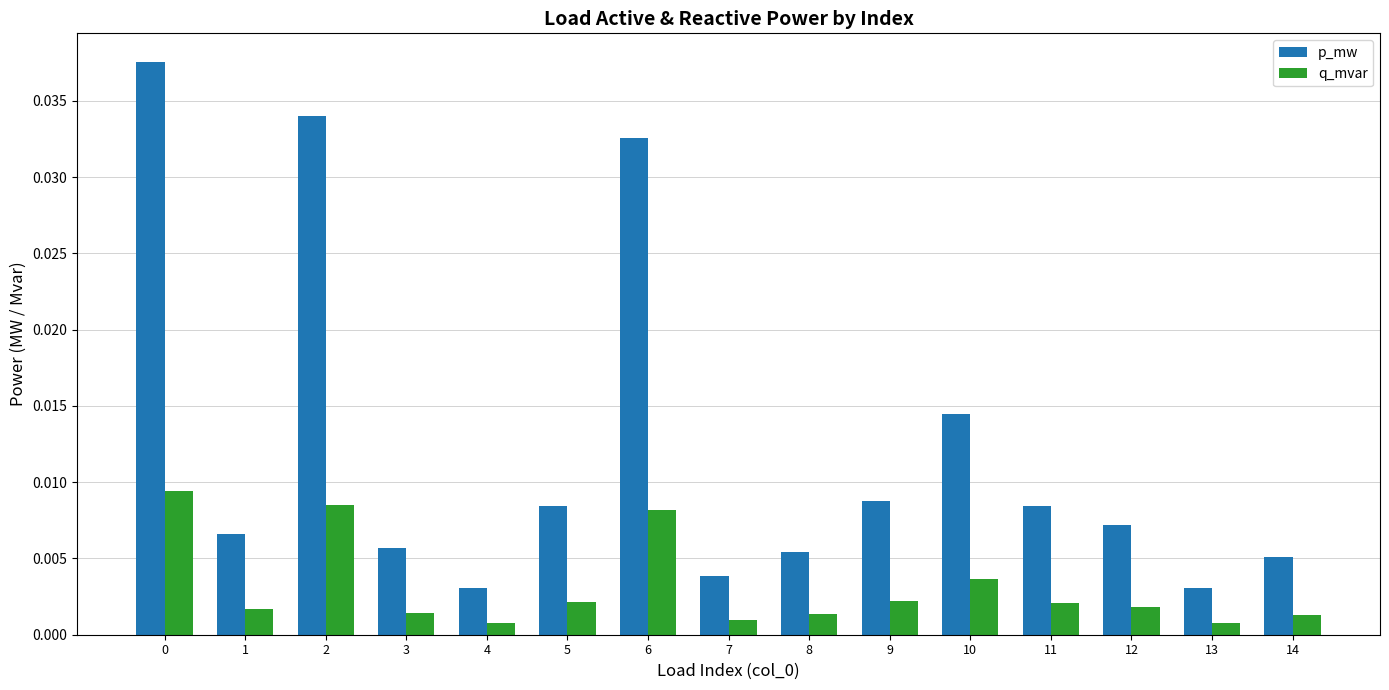

Which series has the largest total across all categories?

p_mw